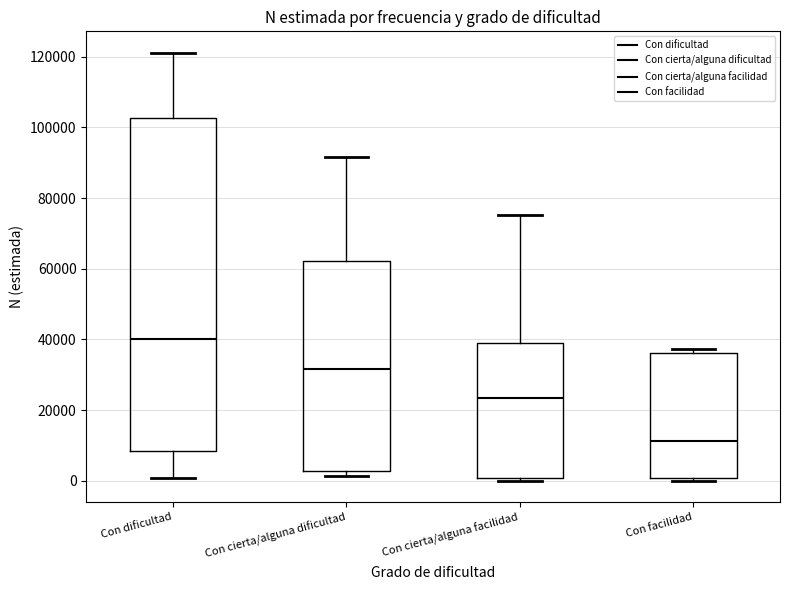

Which box has the highest median line?

Con dificultad